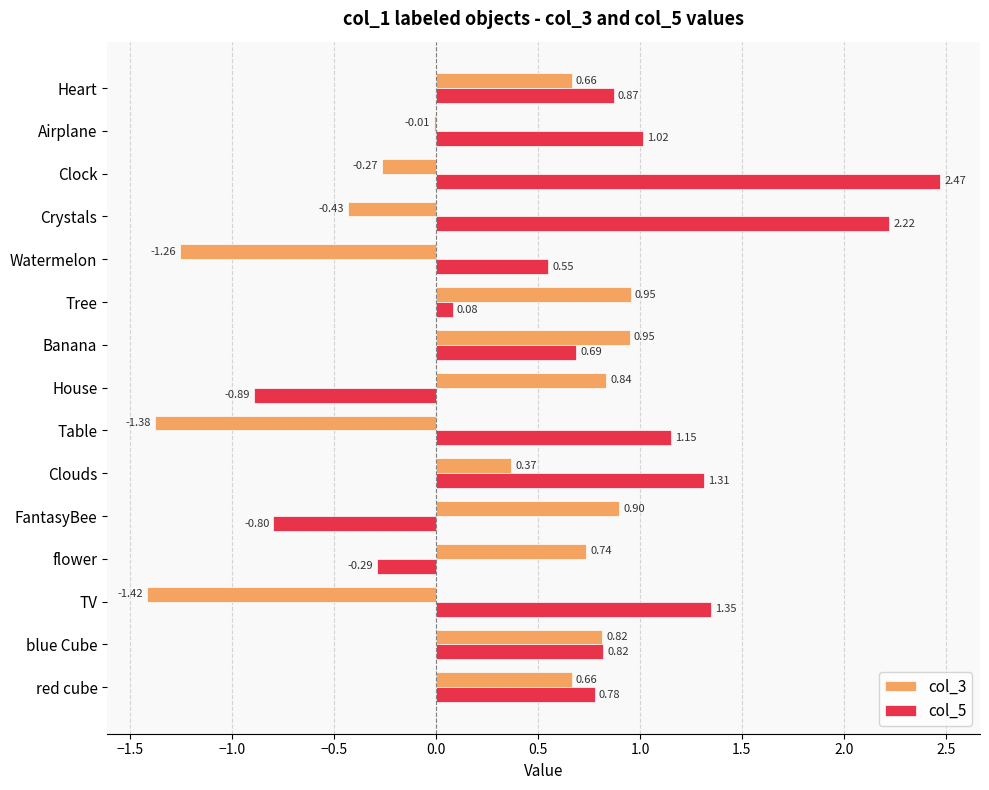

At which label does col_5 reach its peak?

Clock